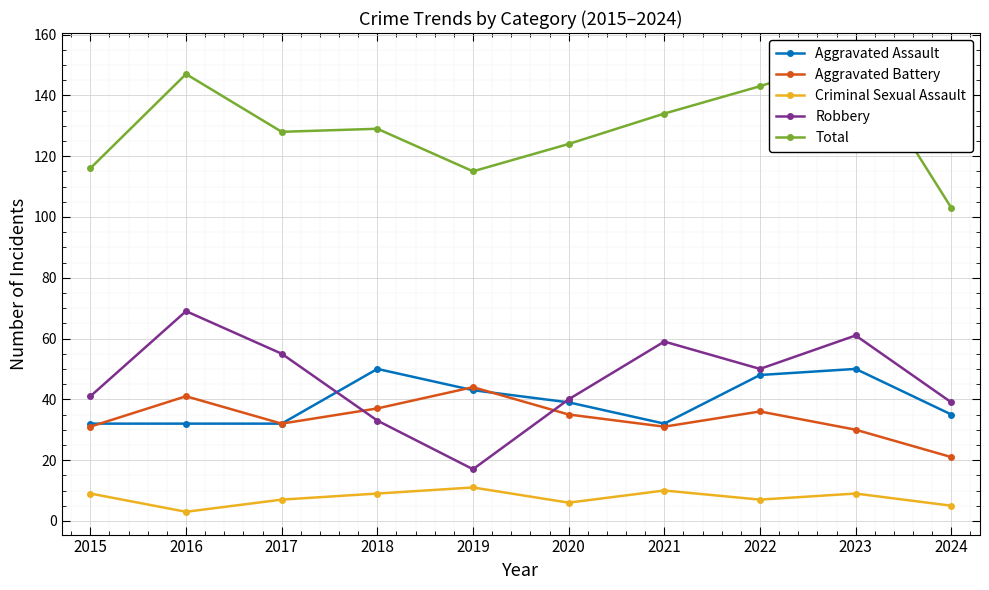

What is the value of the Robbery point at the 5th from the left?

17